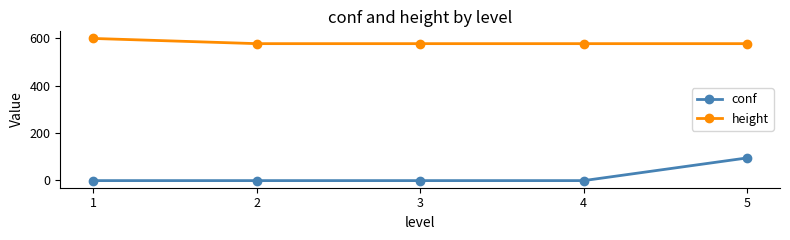

Reading left to right, list all the values displayed in this chart.

conf: 1=-1	2=-1	3=-1	4=-1	5=95
height: 1=600	2=578	3=578	4=578	5=578